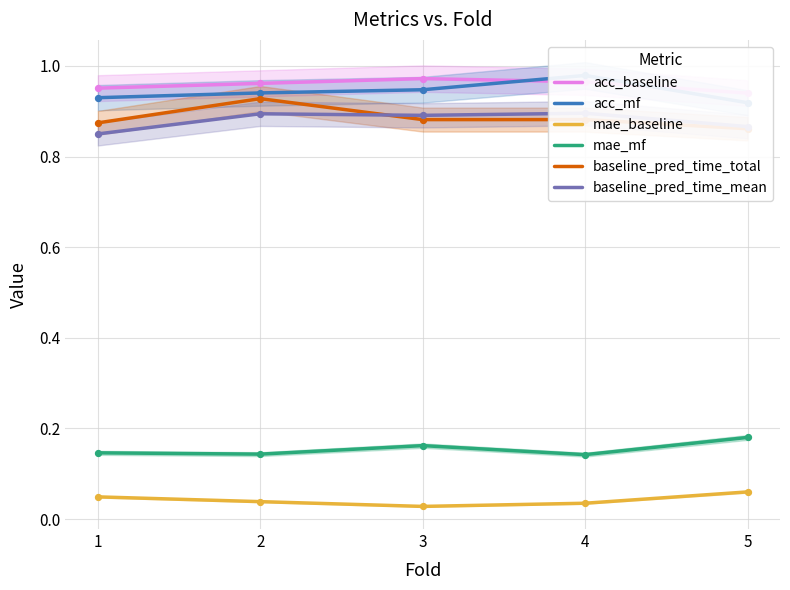

What is the total value across all series at 5?

3.8